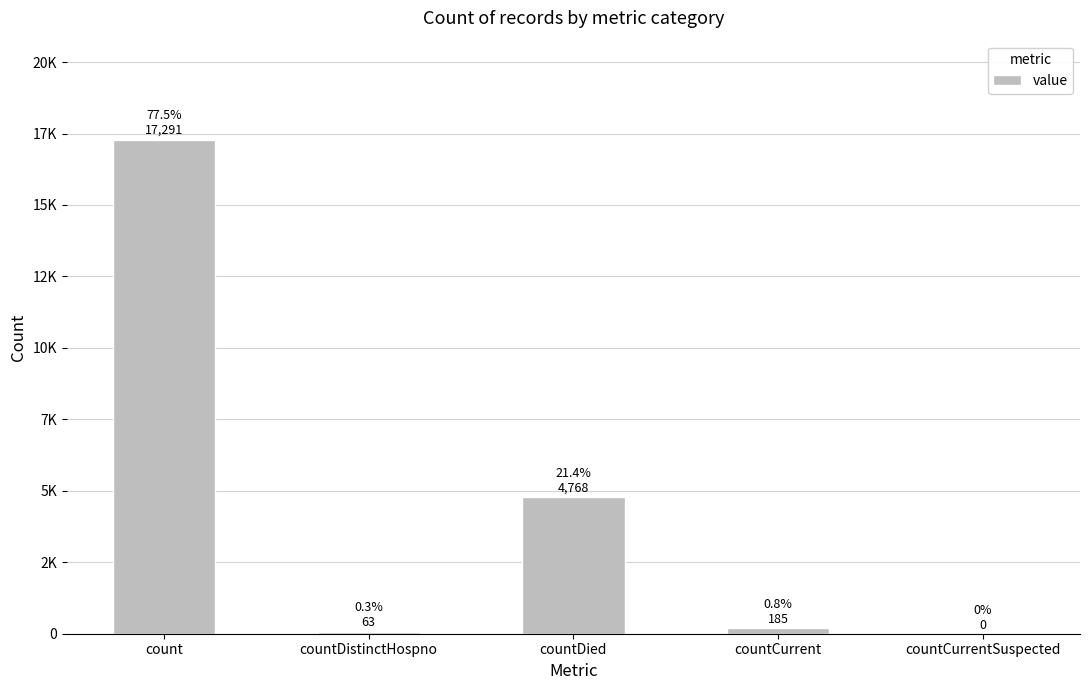

Reading right to left, extract all data points from this chart.

0	185	4768	63	17291